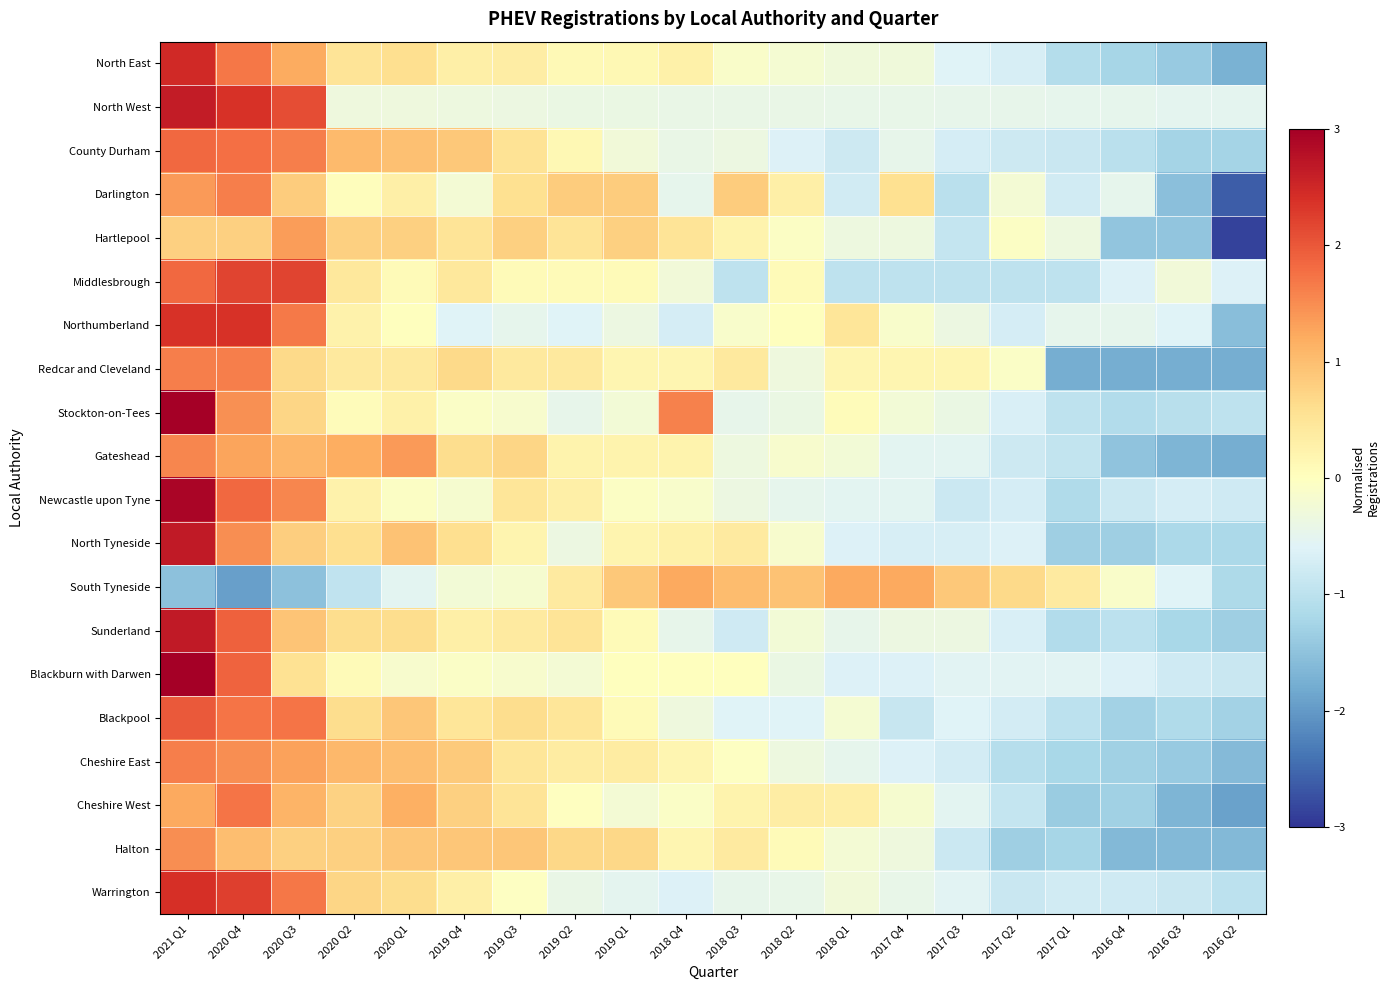

List the series in order of their peak value, lowest first.

South Tyneside, Hartlepool, Halton, Gateshead, Cheshire East, Darlington, Redcar and Cleveland, Cheshire West, County Durham, Blackpool, Middlesbrough, Northumberland, Warrington, North East, North West, Sunderland, North Tyneside, Newcastle upon Tyne, Stockton-on-Tees, Blackburn with Darwen